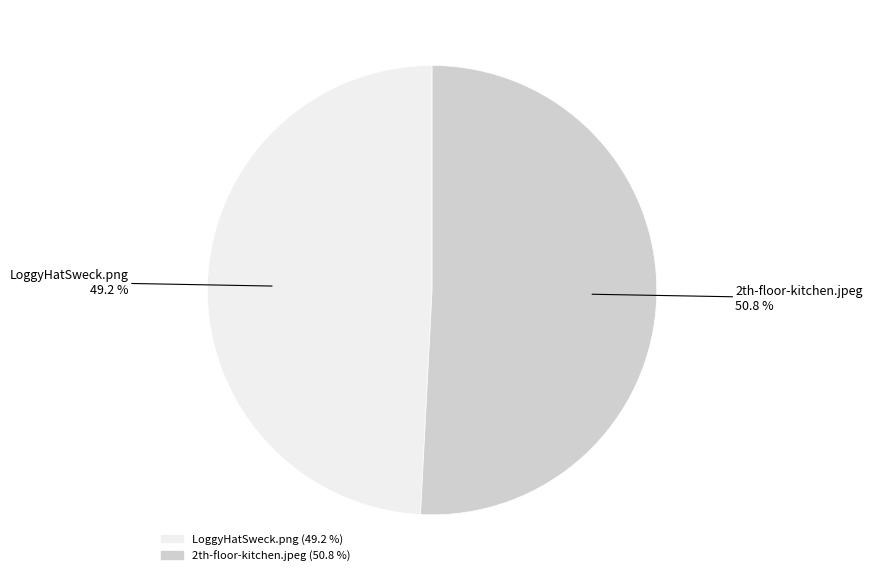

How many segments does this pie chart have?

2